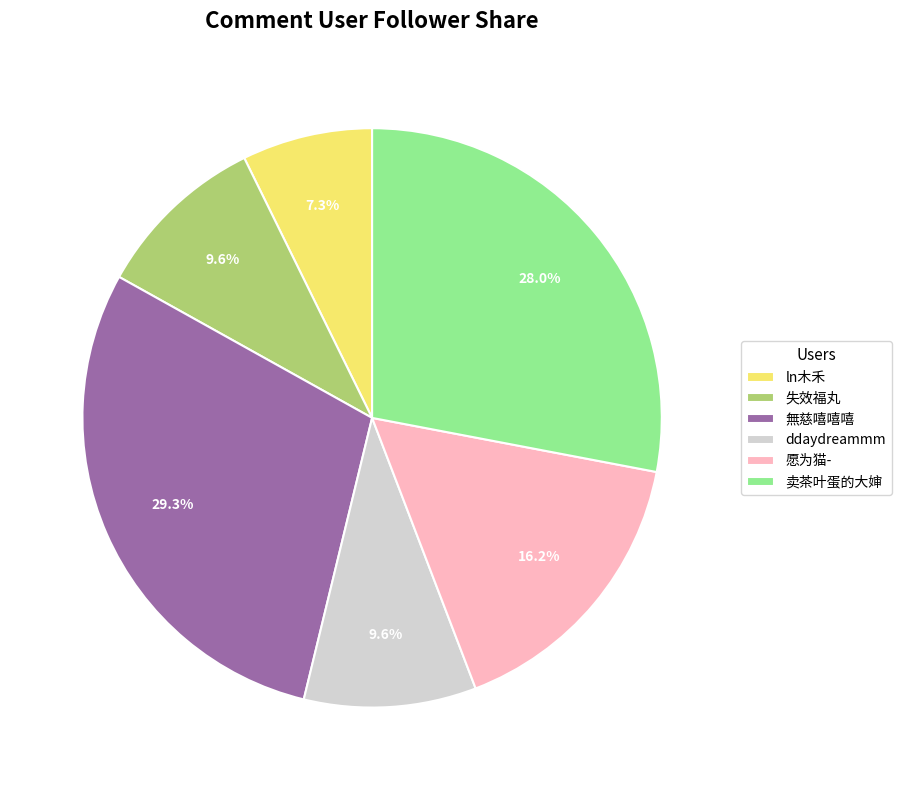

Which category has the biggest portion of the pie?

無慈嘻嘻嘻